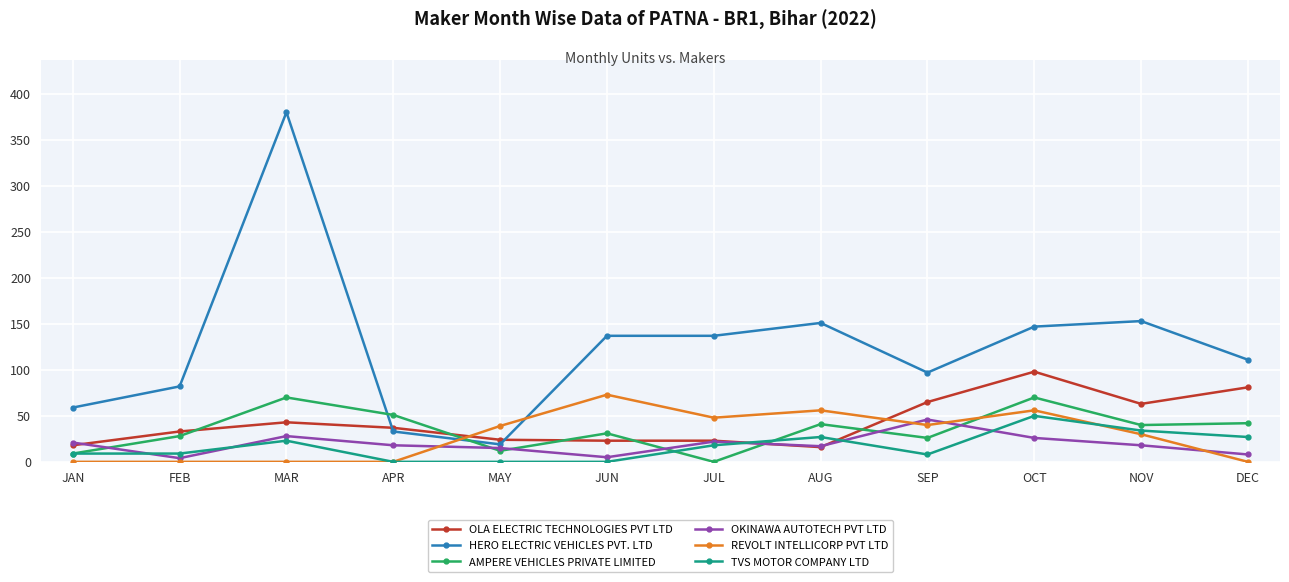

What is the difference between the highest and lowest values at APR?

51